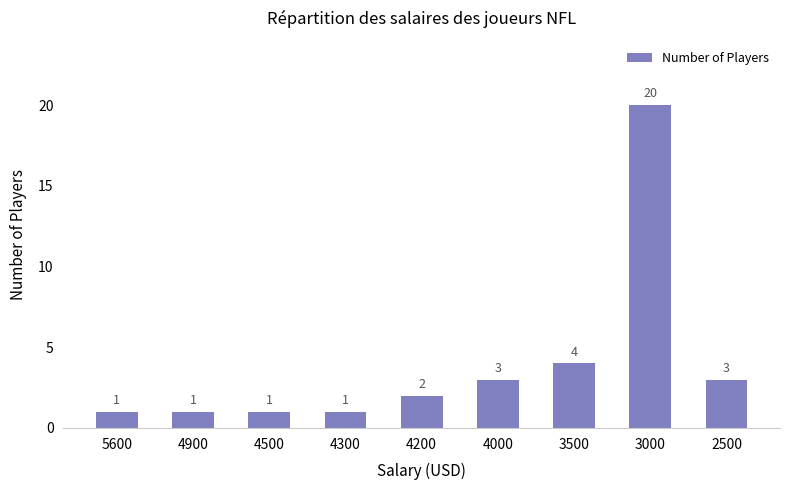

Where is the data nearest to the value 10?

3500